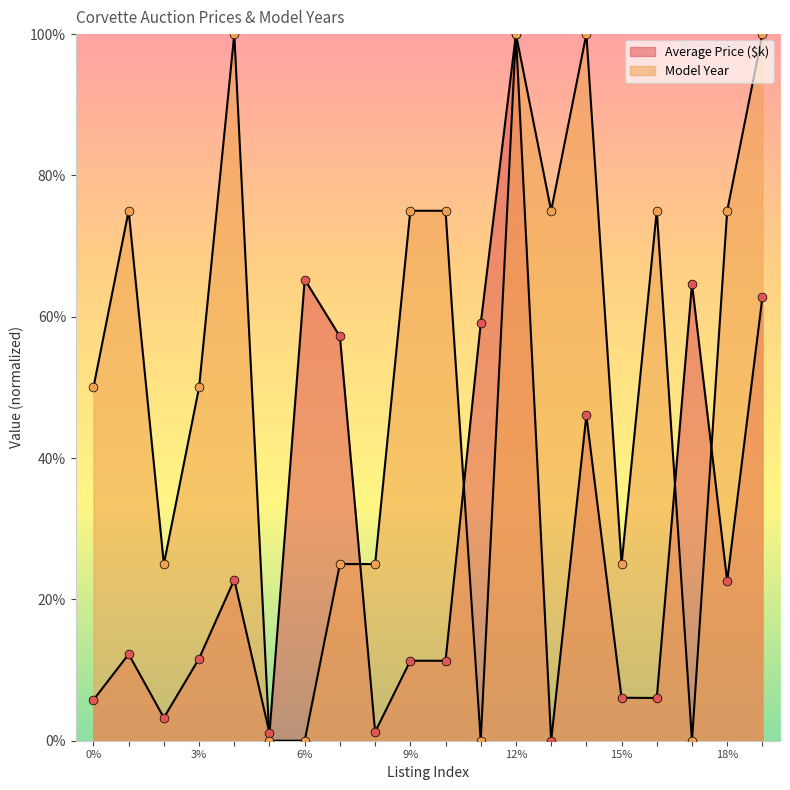

Which series reaches the minimum Y coordinate?

Average Price ($k)